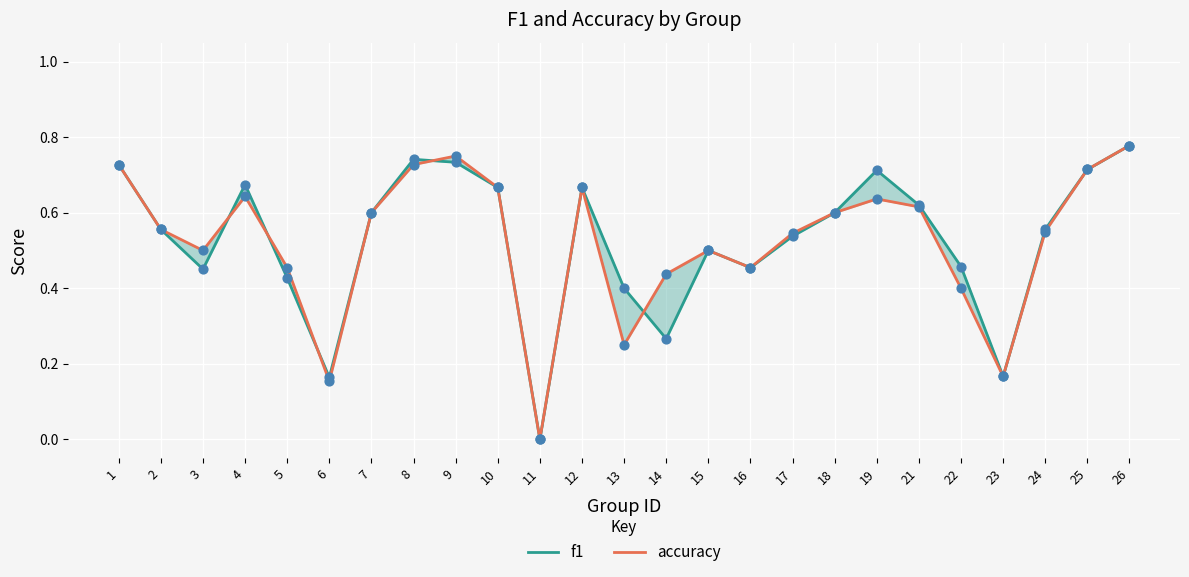

Which series has the largest Y range (max minus min)?

f1